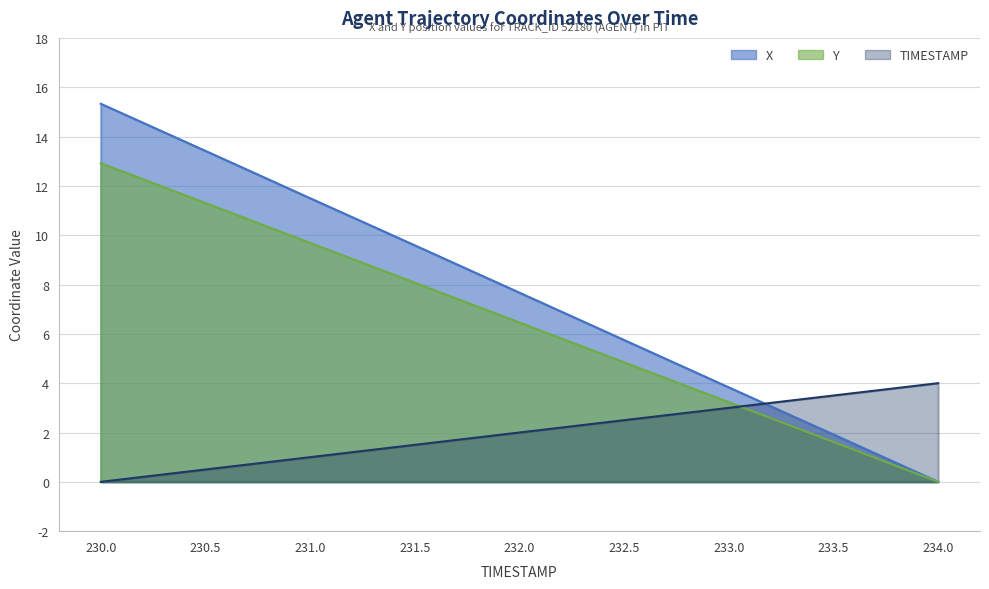

The Y series shows 6.5 at 232.0. True or false?

True